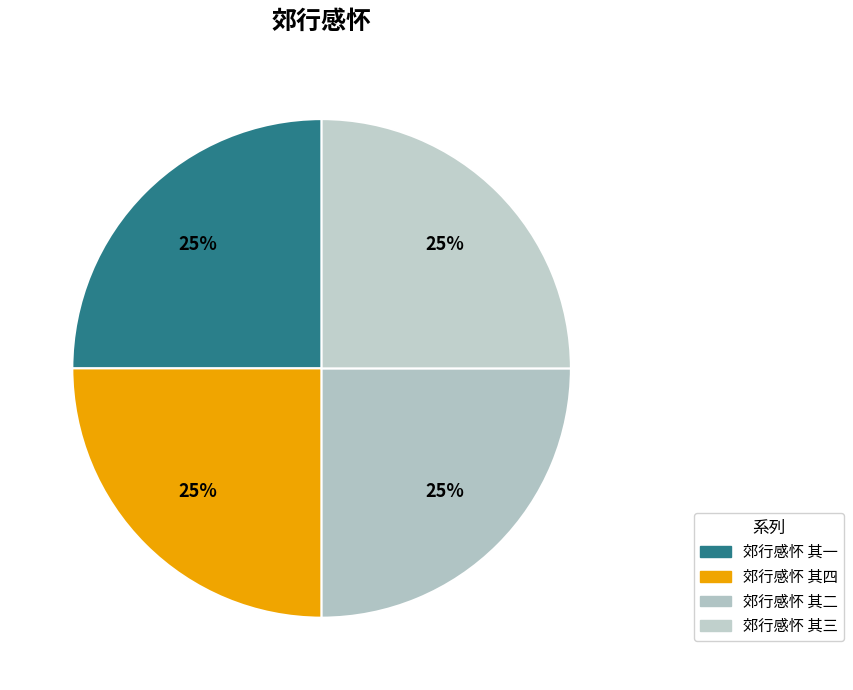

Does 郊行感怀 其二 account for over 50% of the chart?

No